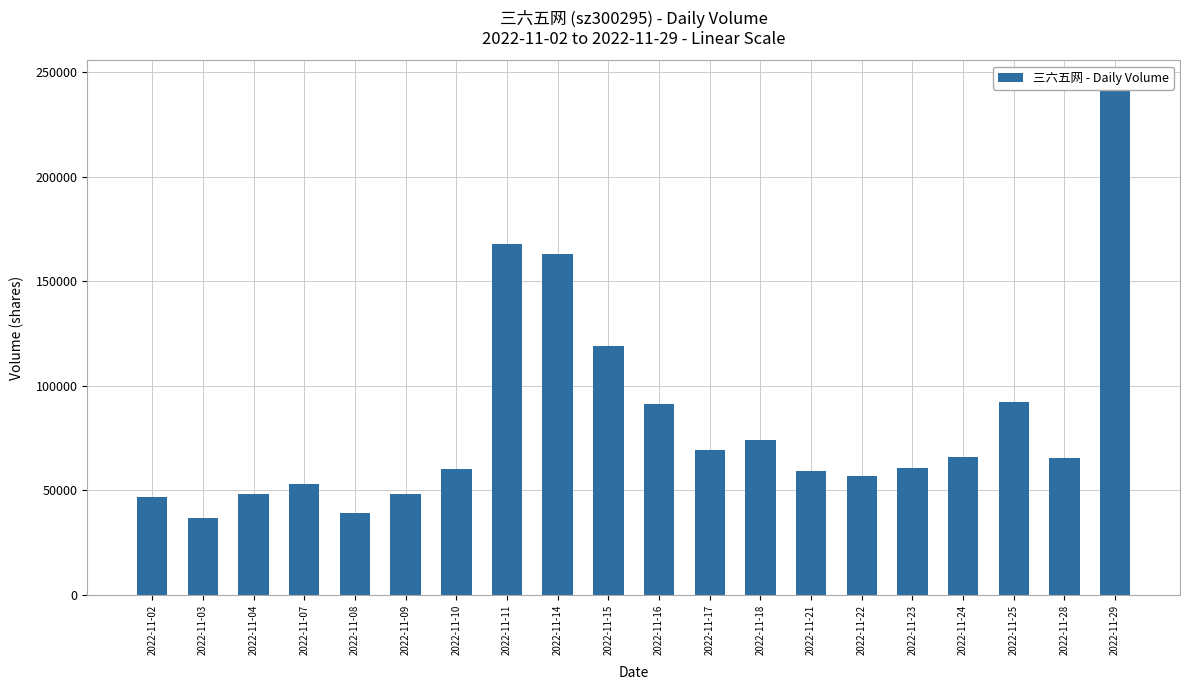

Does the chart contain stacked bars?

No